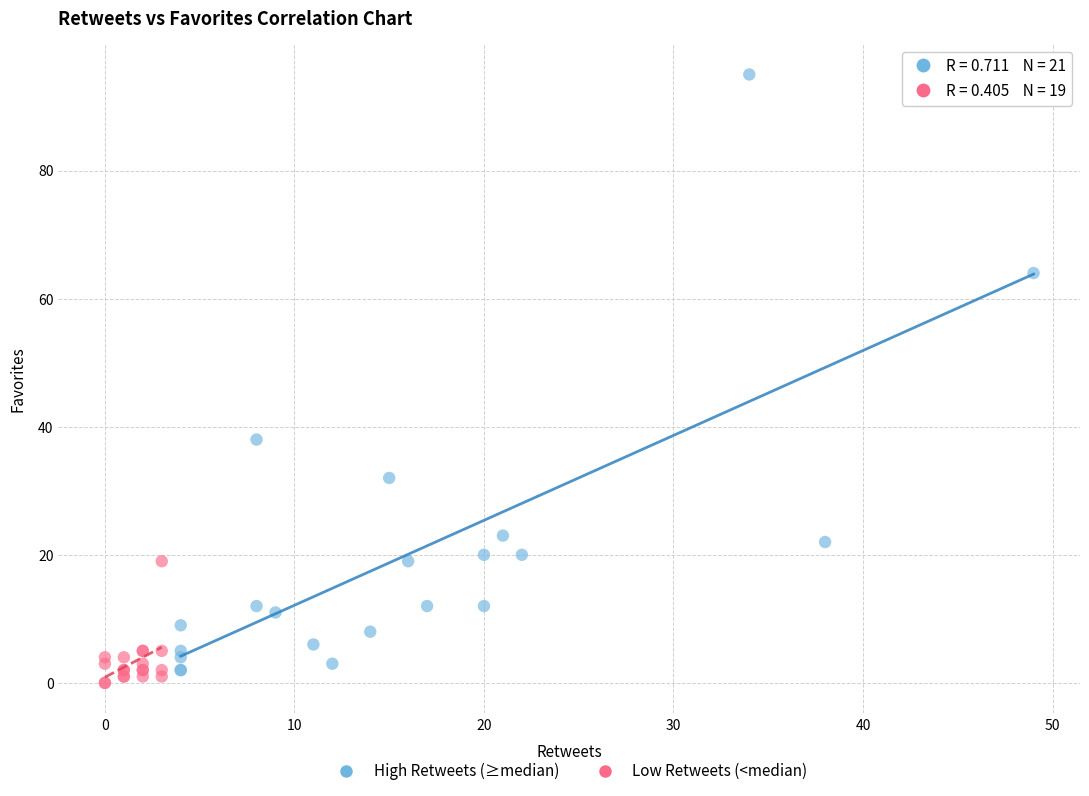

Which series has the widest spread of Y values?

High Retweets (≥median)